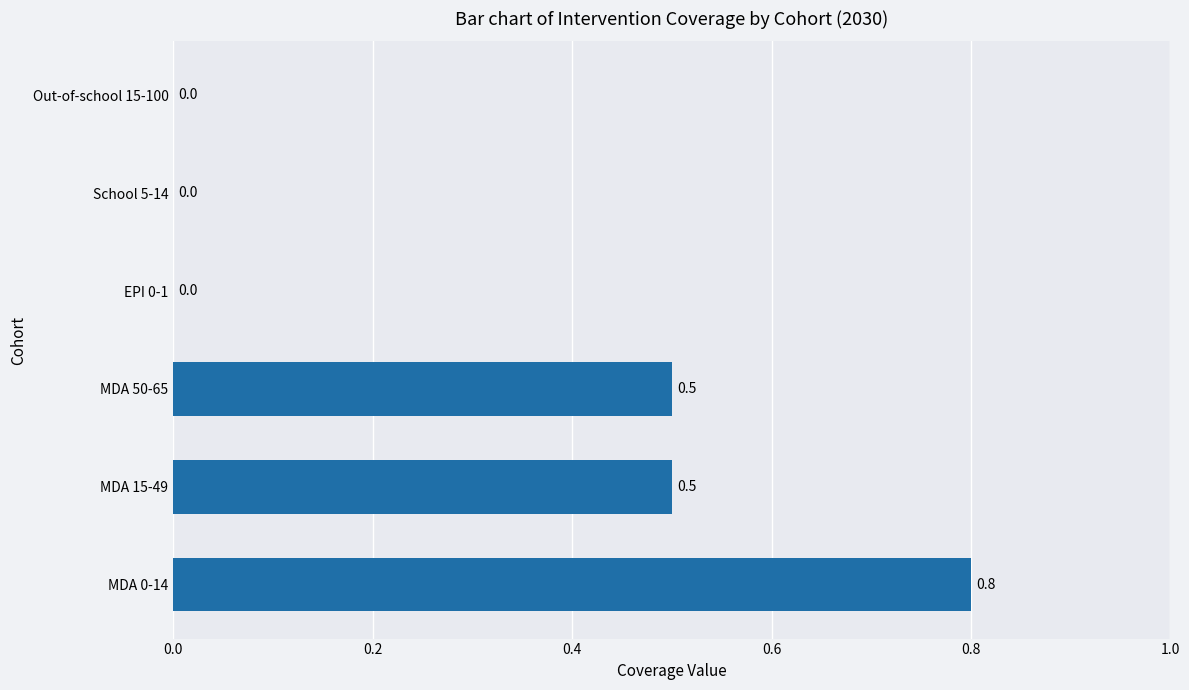

What is the sum of all values?

1.8